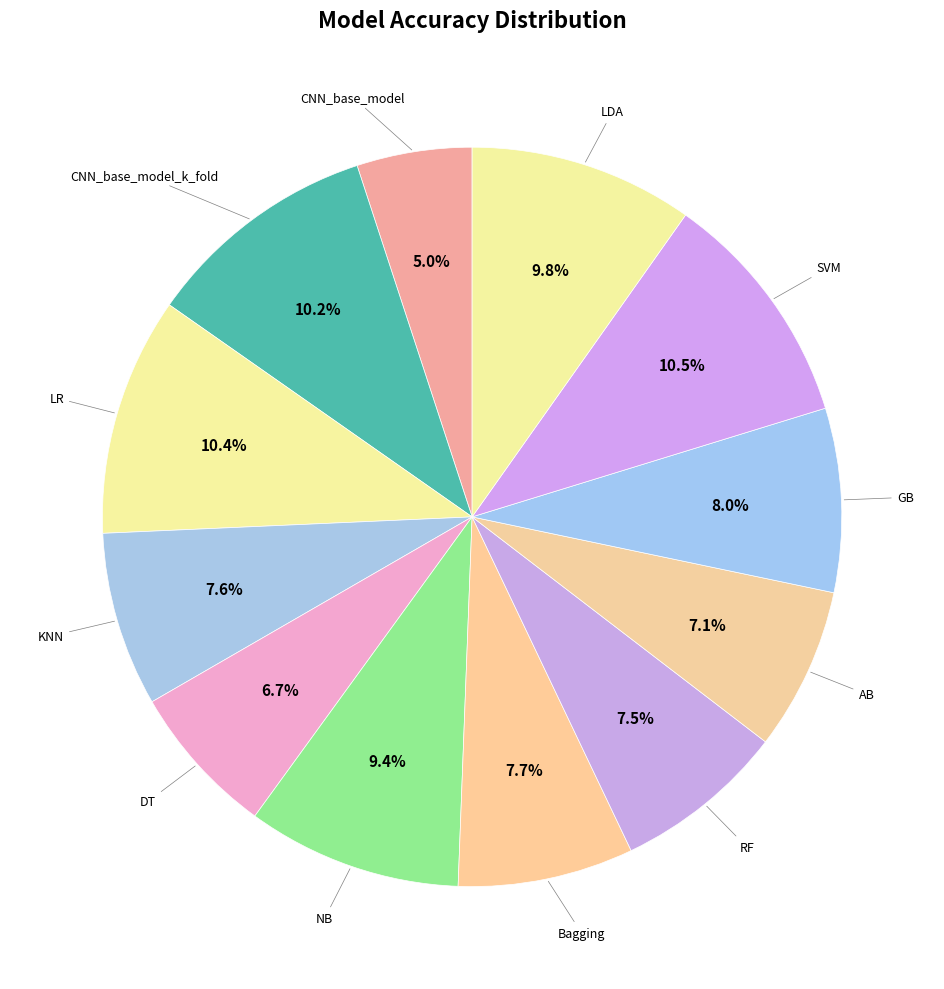

Count the number of slices in the pie.

12